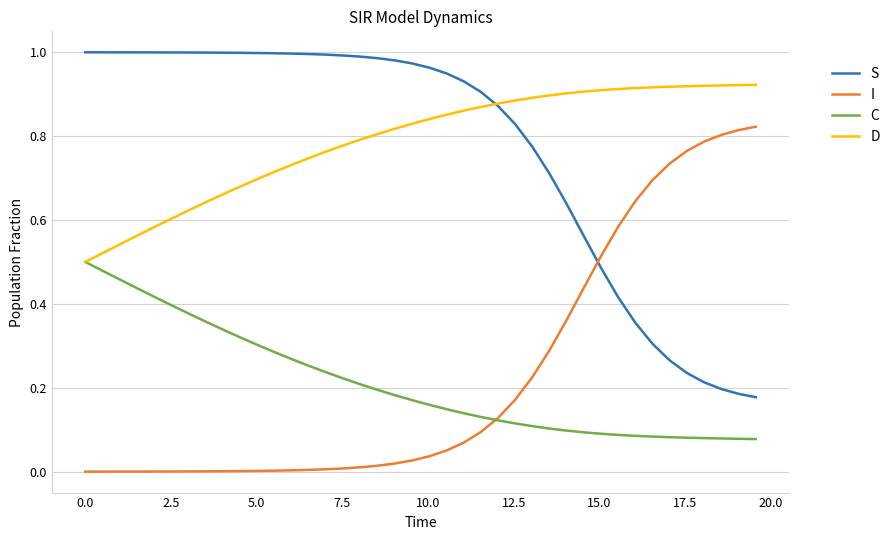

True or false: I and D intersect in this chart.

False